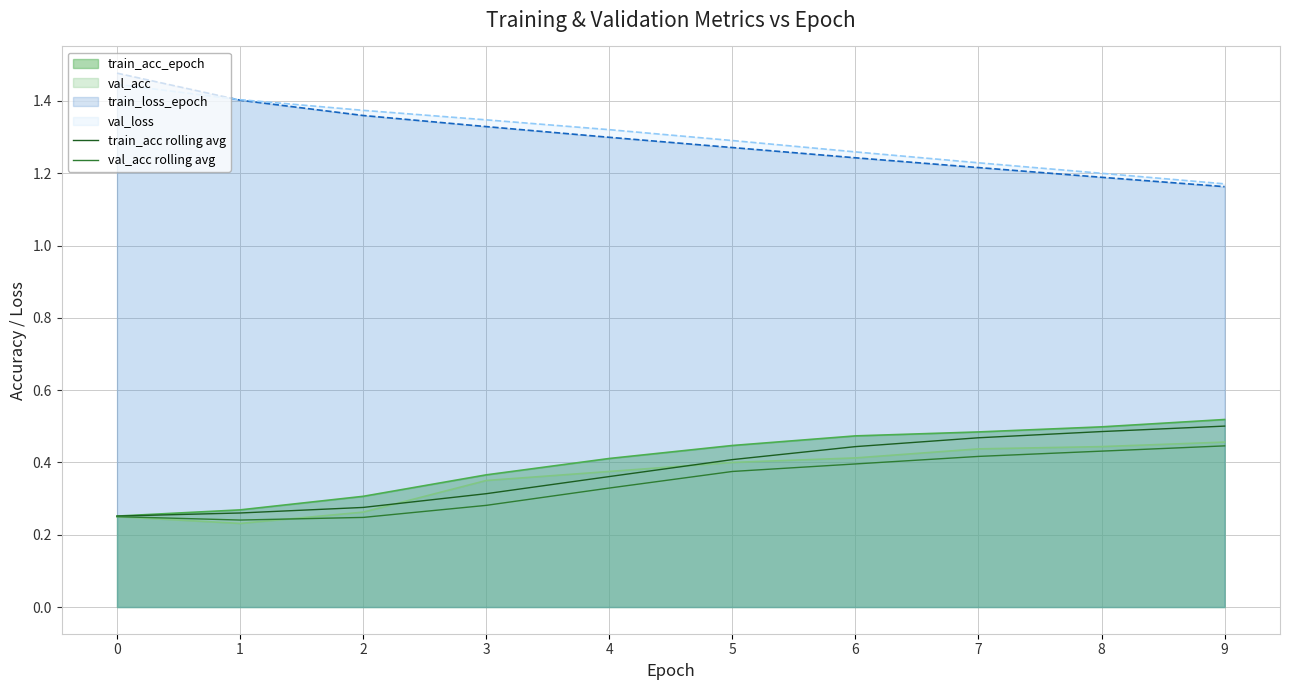

Does the chart display data point markers on the line(s)?

No